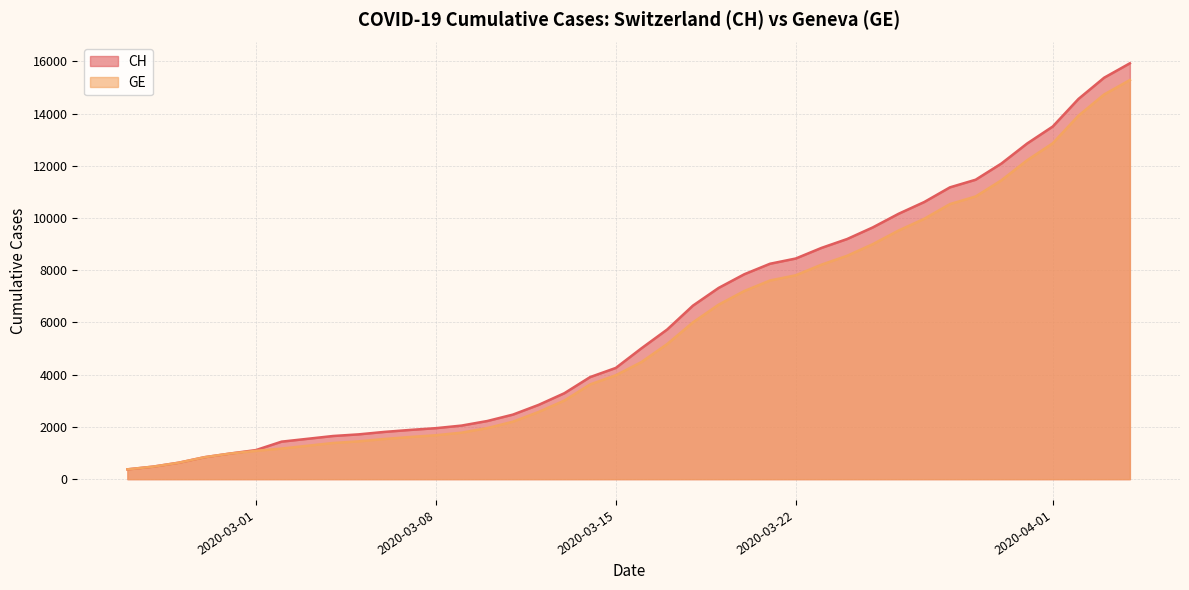

What is the sum of the CH values at 2020-02-29 and 2020-03-29?

12448